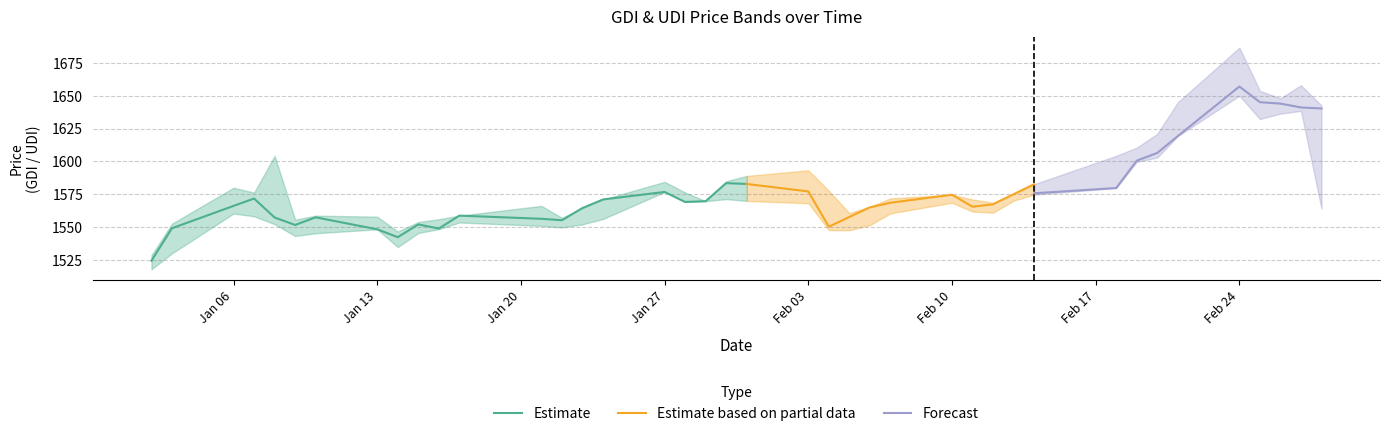

How many values in the High_GDI series are below 1575?

20